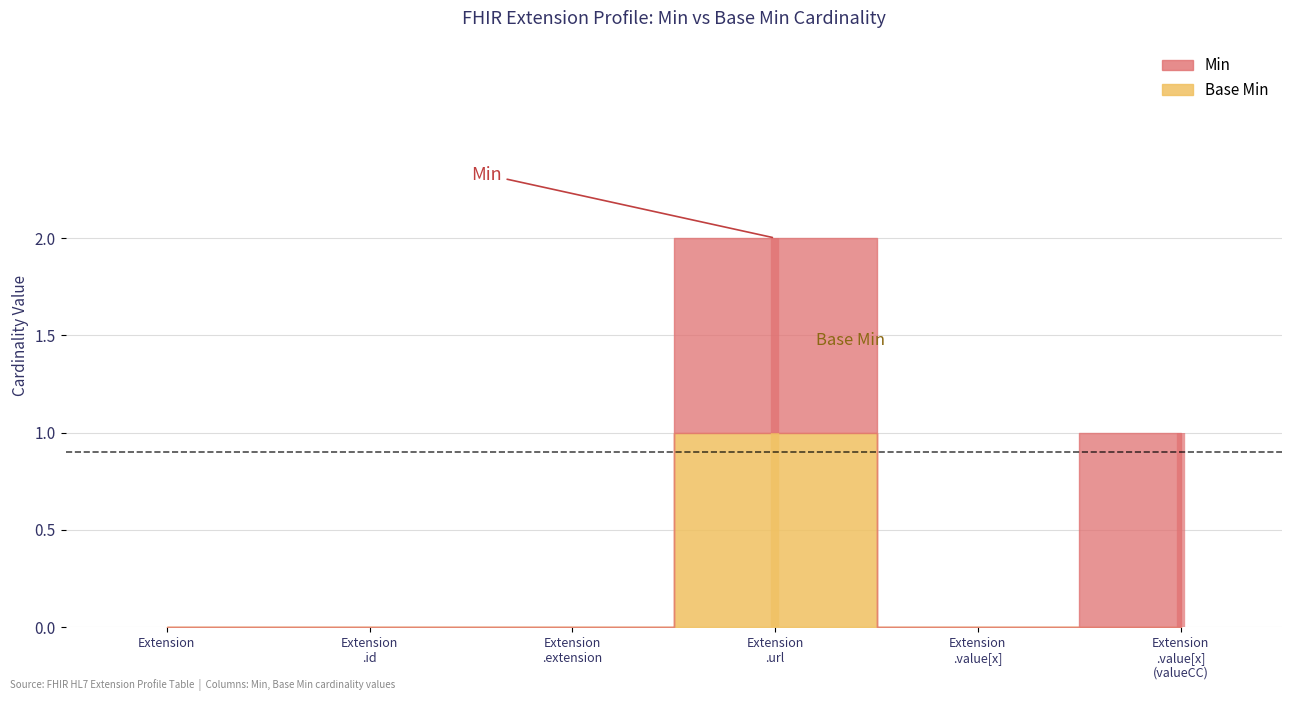

What are all the series names shown in the legend?

Min, Base Min